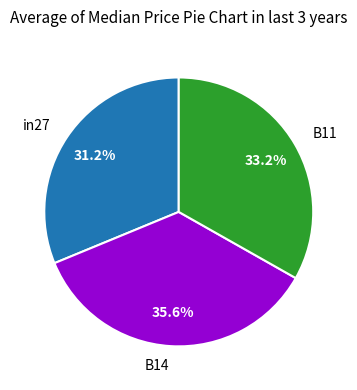

What percentage is NOT represented by B14?

64.4%